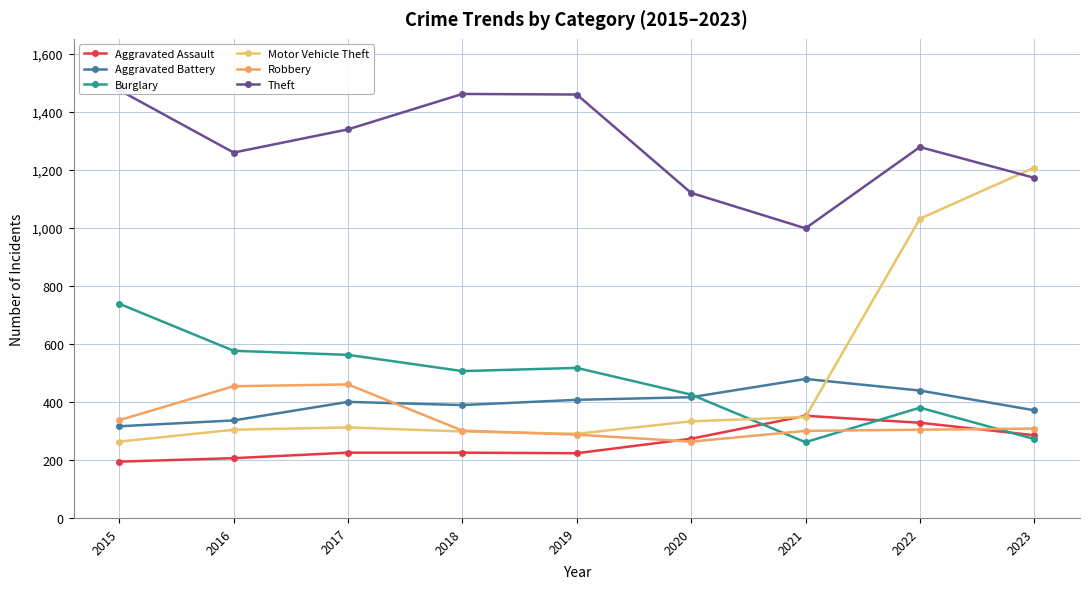

Where does the Aggravated Assault series first go above 225?

2020